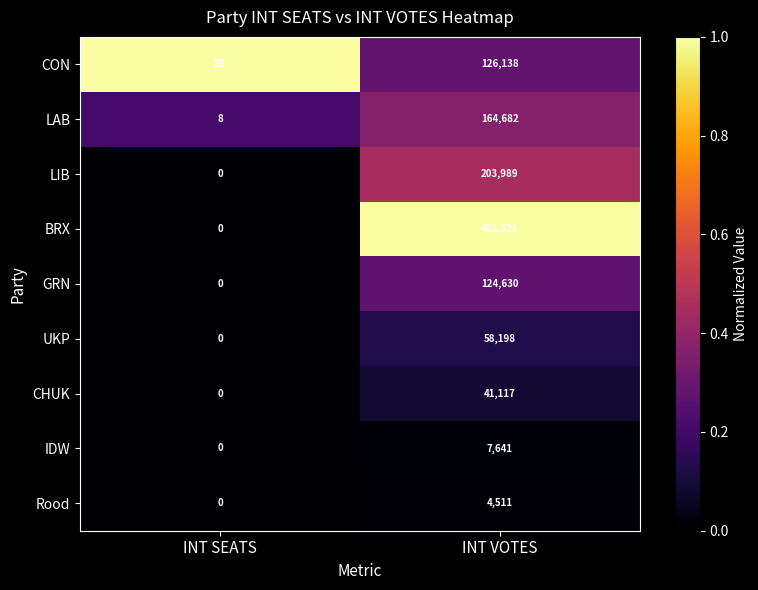

What is the difference between the highest and lowest values at INT SEATS?

38